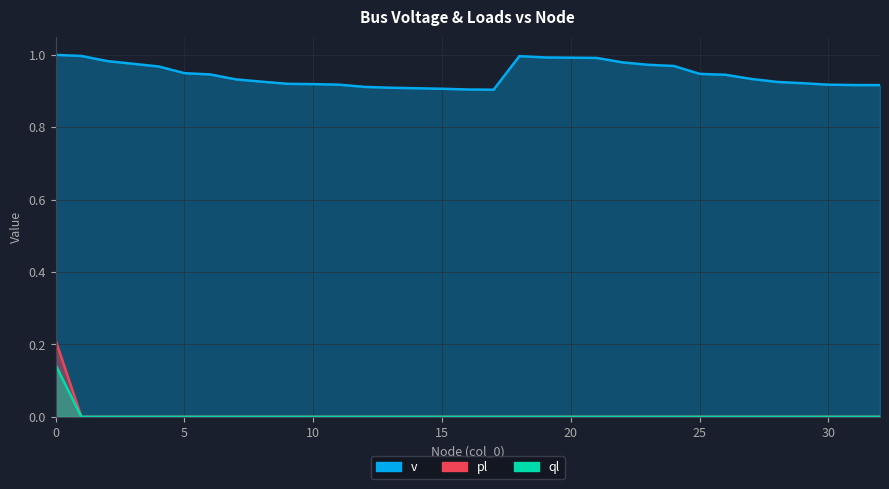

Between 4 and 5, which series saw the biggest shift?

v